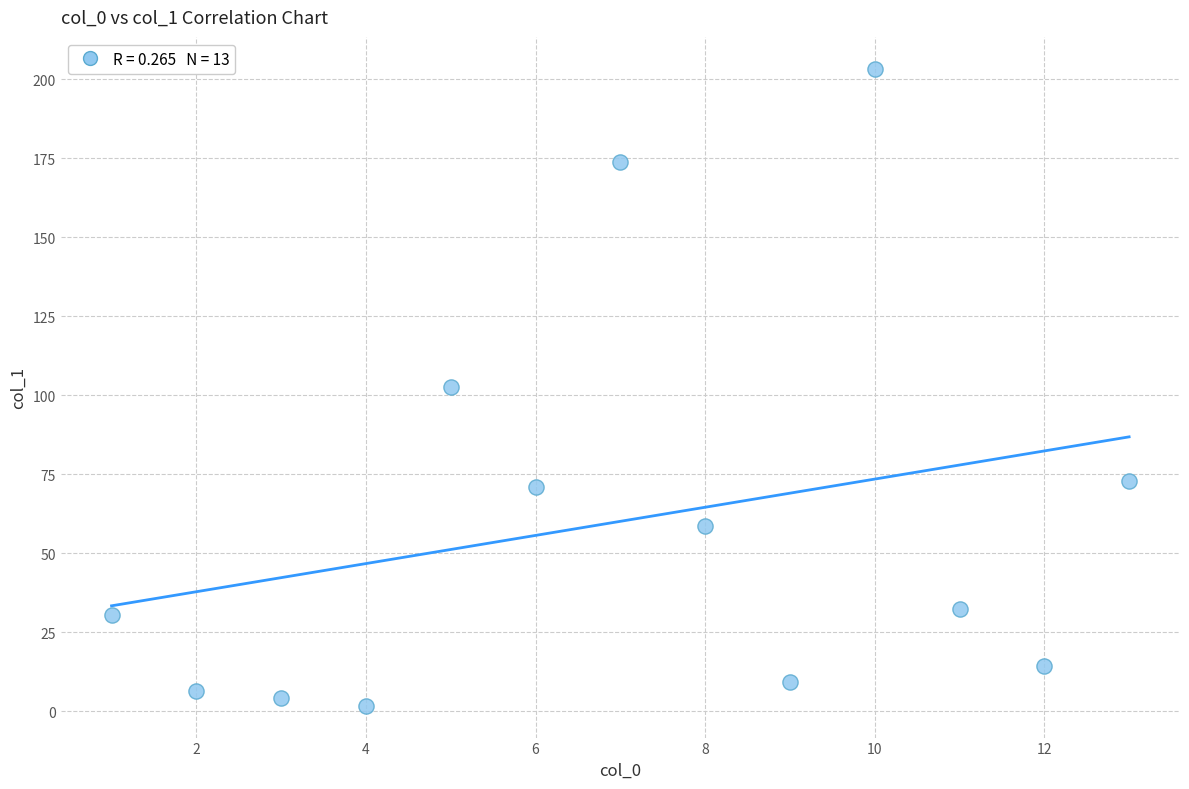

What is the range of Y values (max minus min)?

201.5